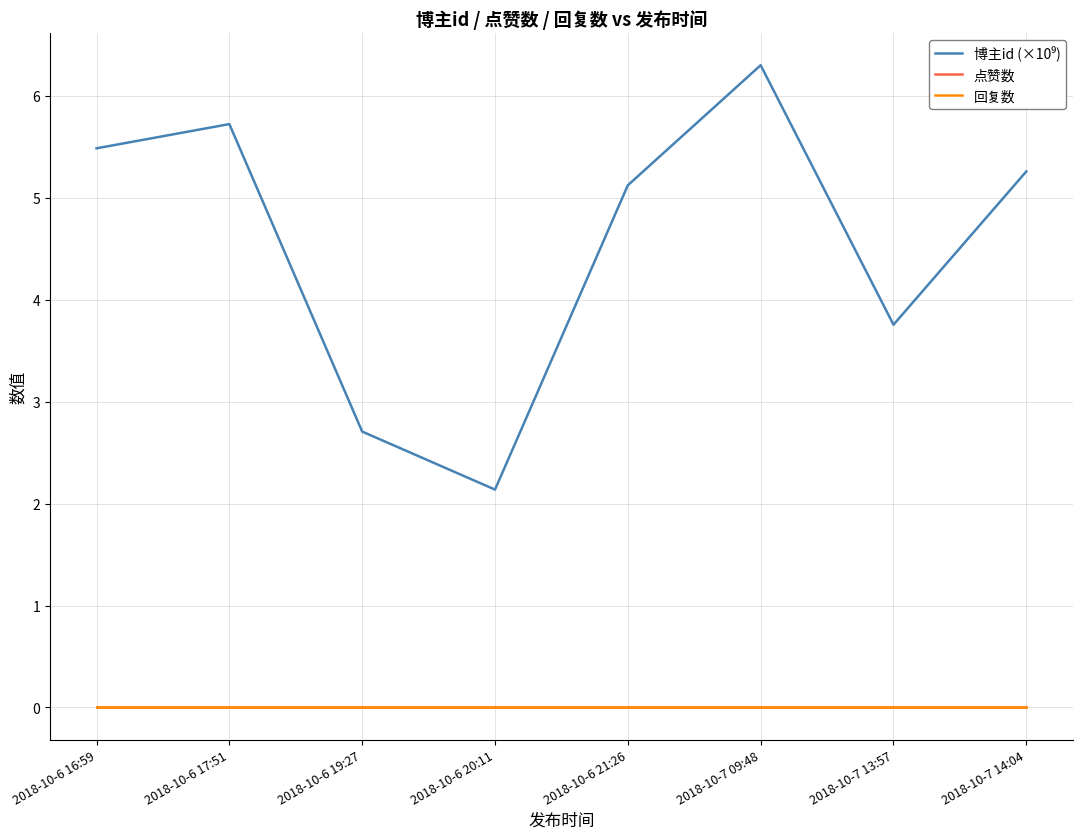

How many interior local valleys does the 博主id (×10⁹) series have?

2